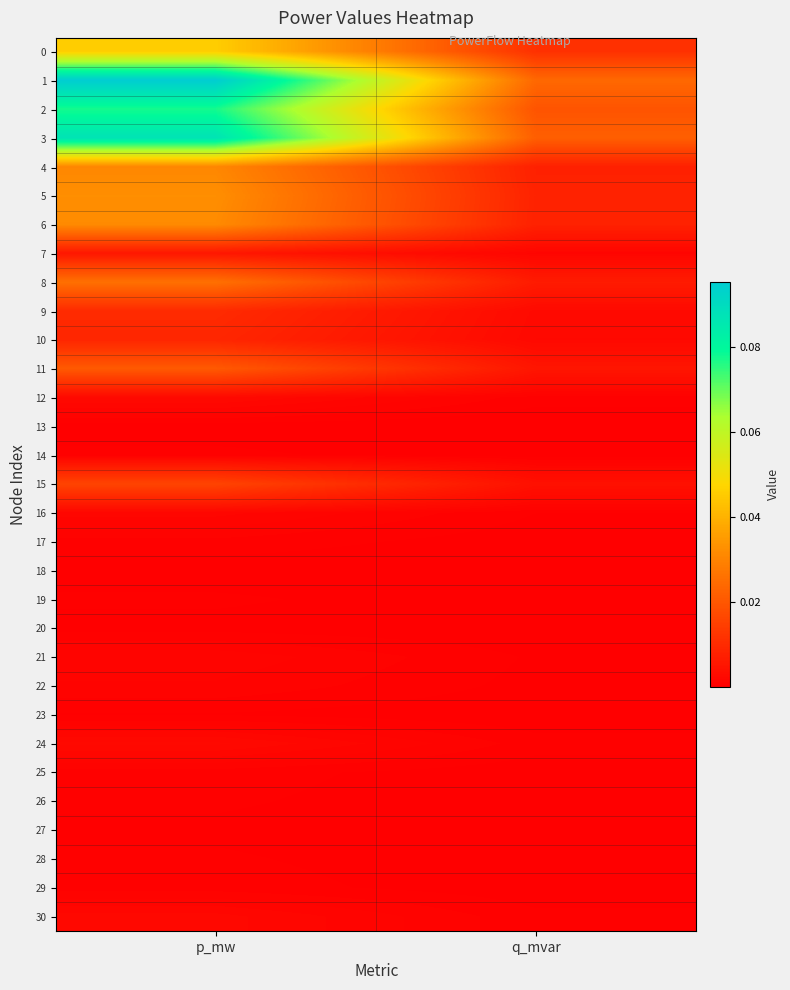

What is the difference between the highest and lowest values at p_mw?

0.1